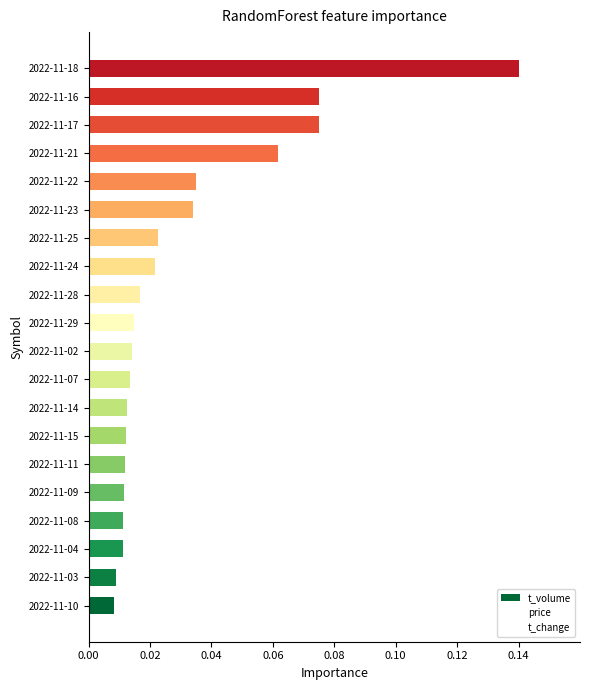

Which has a higher value, 2022-11-21 or 2022-11-08?

2022-11-21